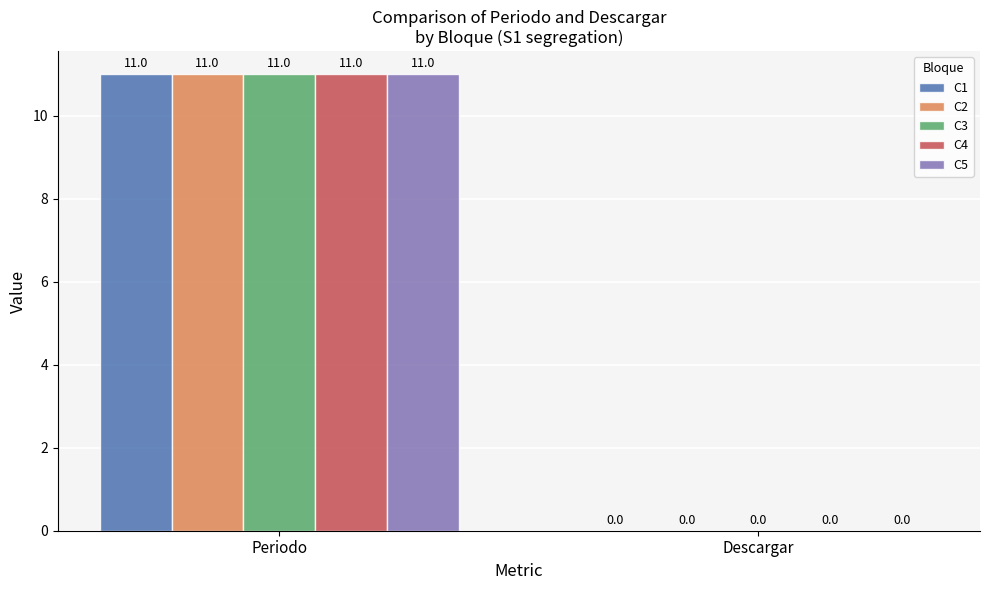

What is the total value across all series at Periodo?

55